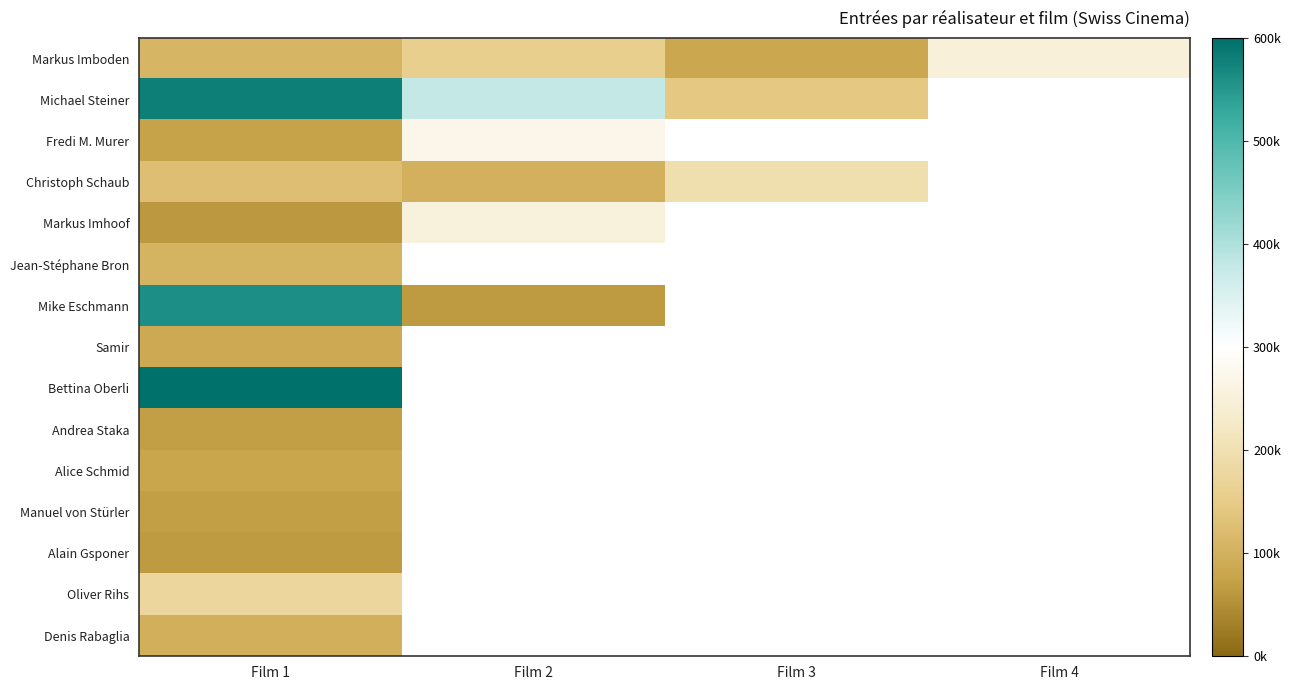

How many distinct data groups are displayed?

15